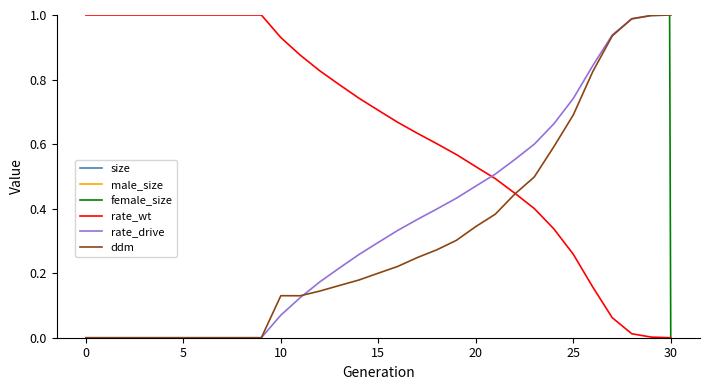

How many lines are shown in the chart?

6